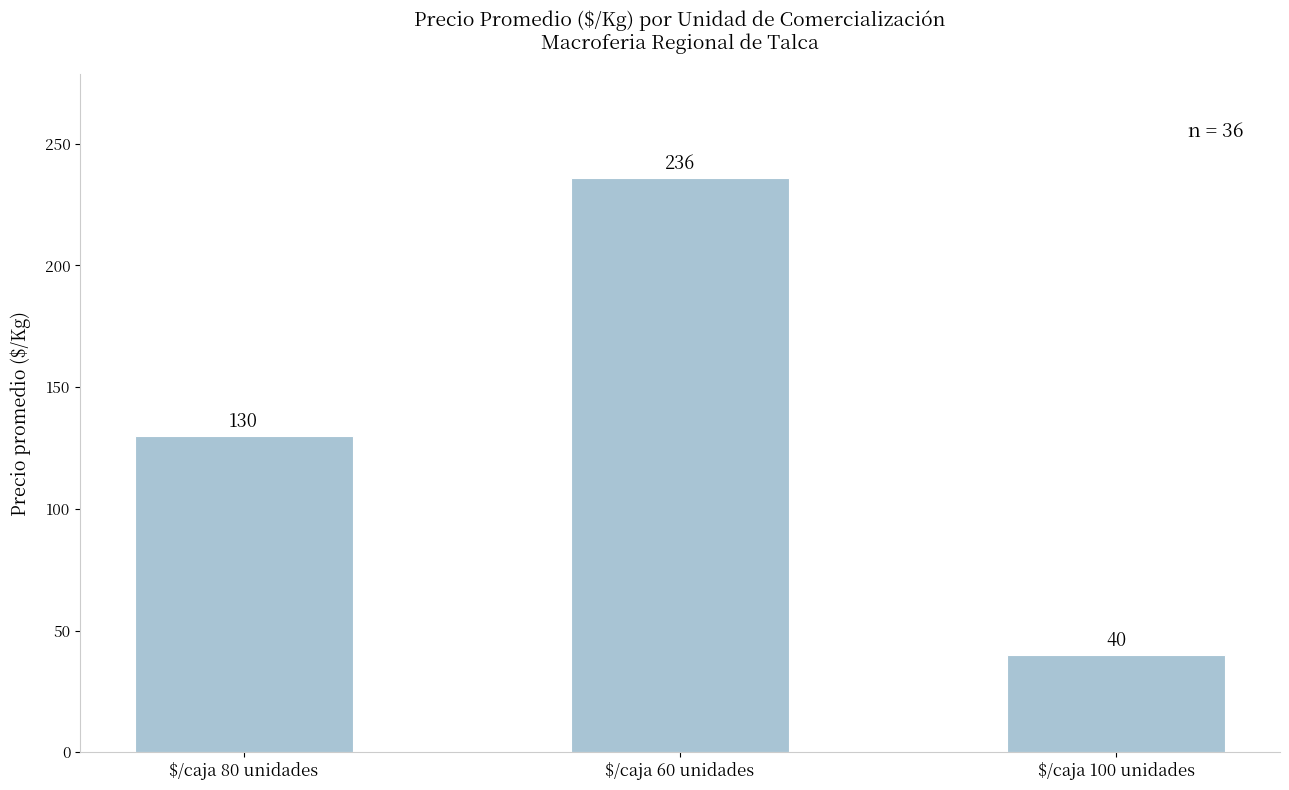

What position from the right is $/caja 60 unidades?

2